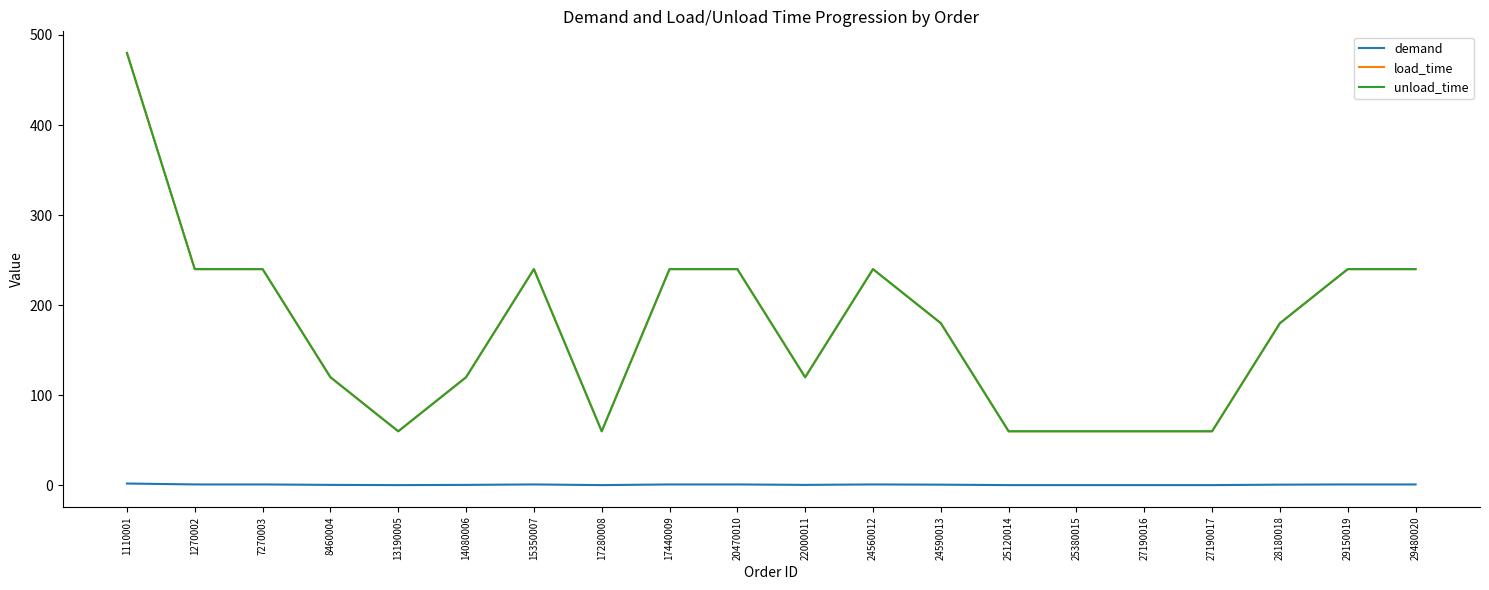

Which series has the widest spread of values?

load_time